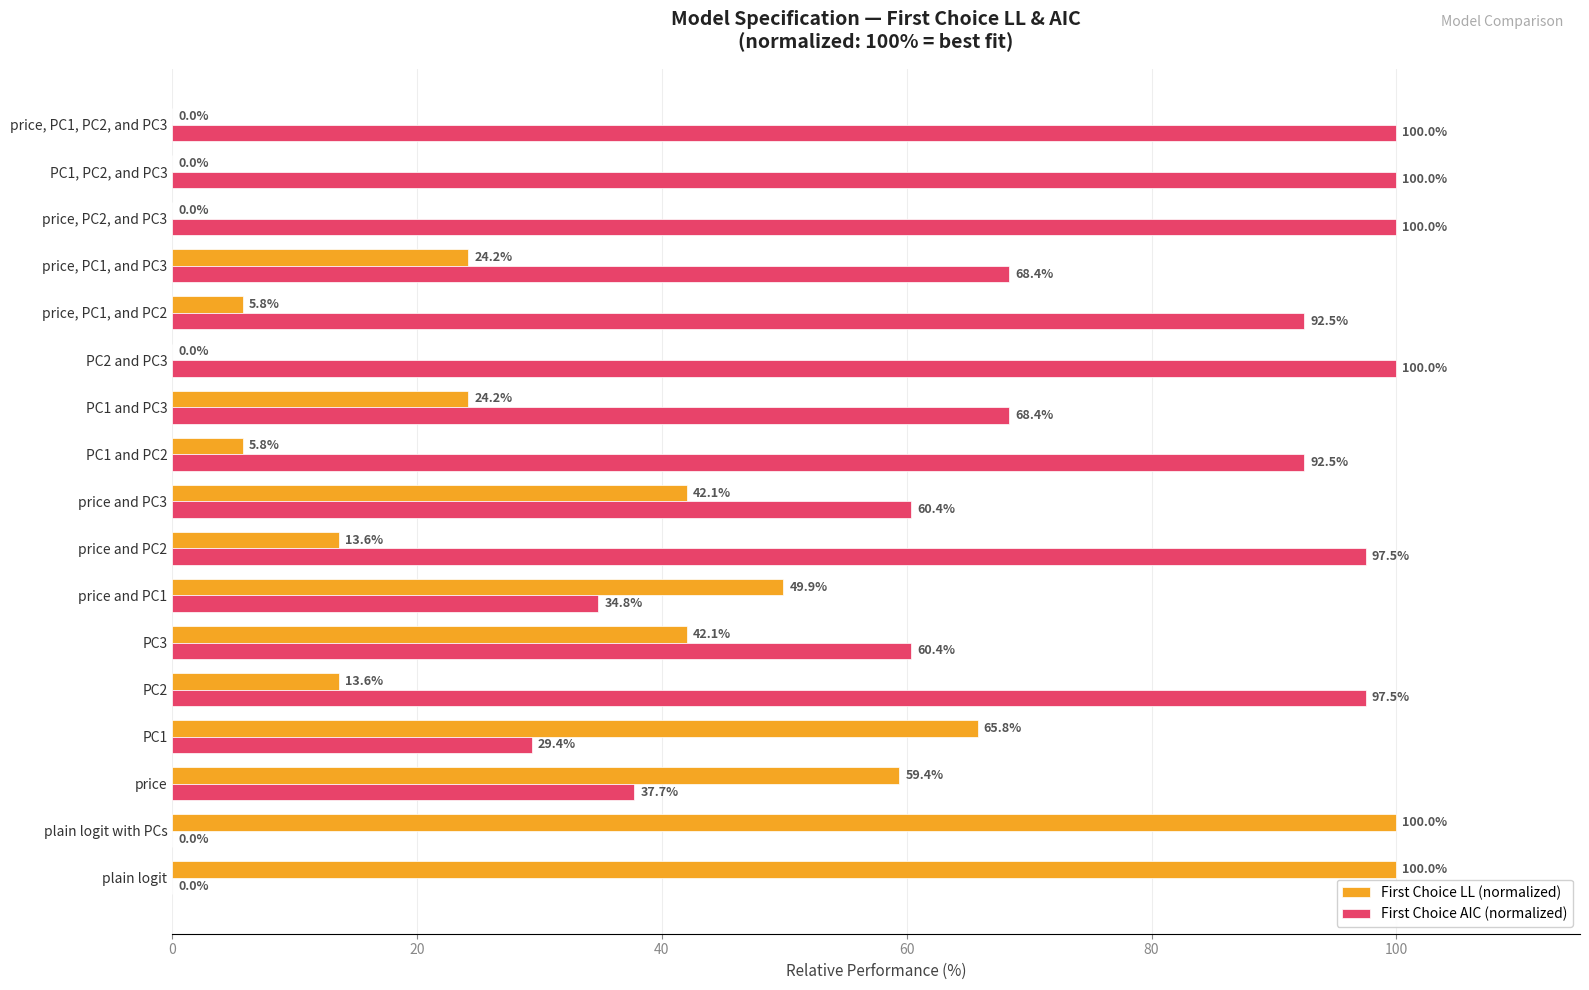

Which series has the largest total across all categories?

First Choice AIC (normalized)